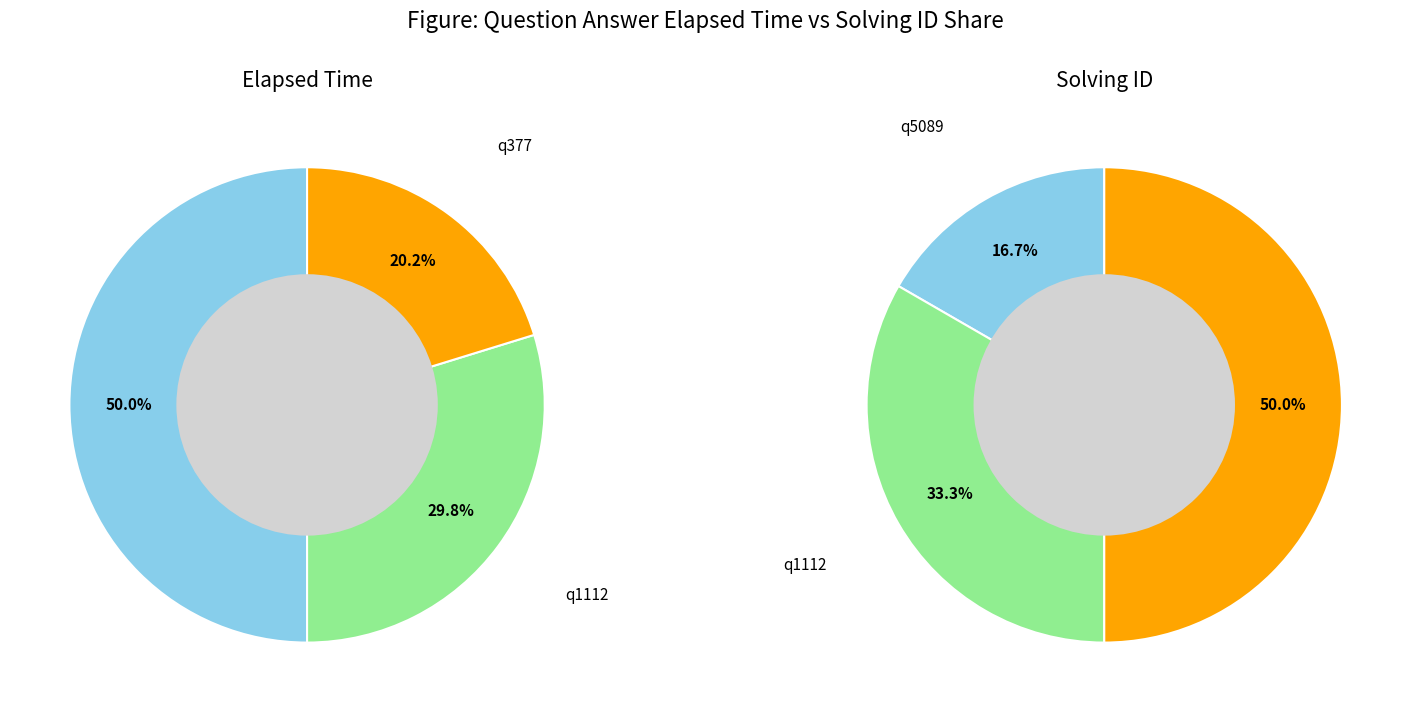

What portion of the pie excludes q377?

79.8%